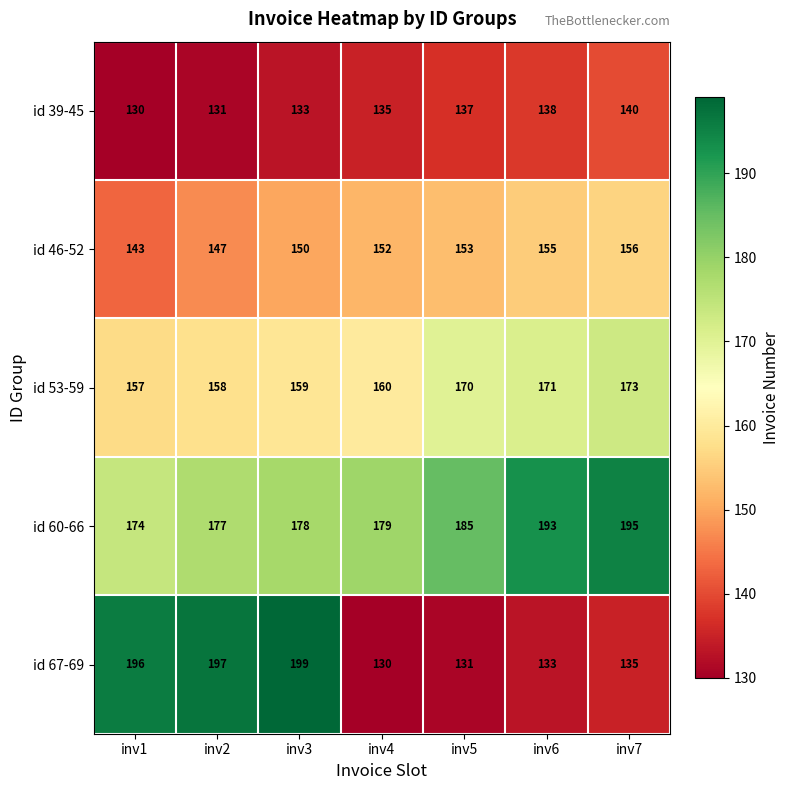

What is the spread (max minus min) of values at inv2?

66